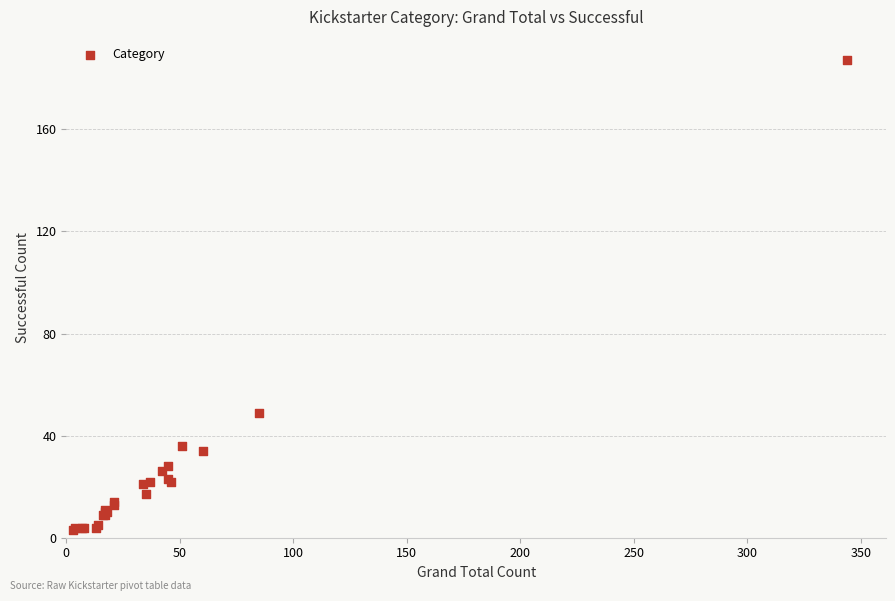

What Y value in the scatter plot is closest to 95?

49